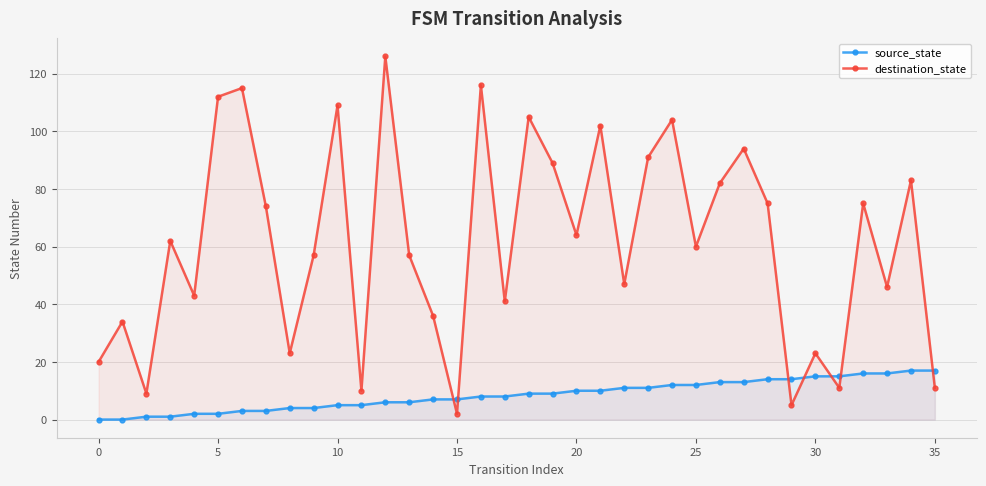

Rank the series by their maximum value, from lowest to highest.

source_state, destination_state